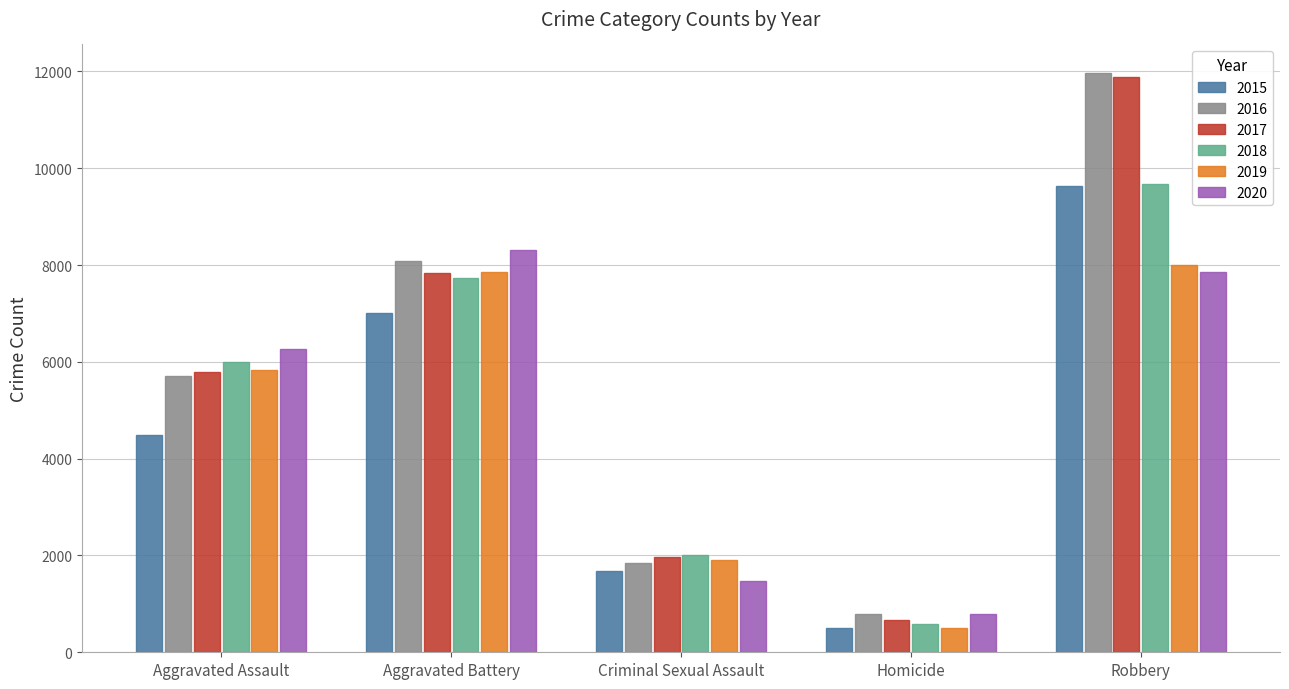

Which series has the widest spread of values?

2017